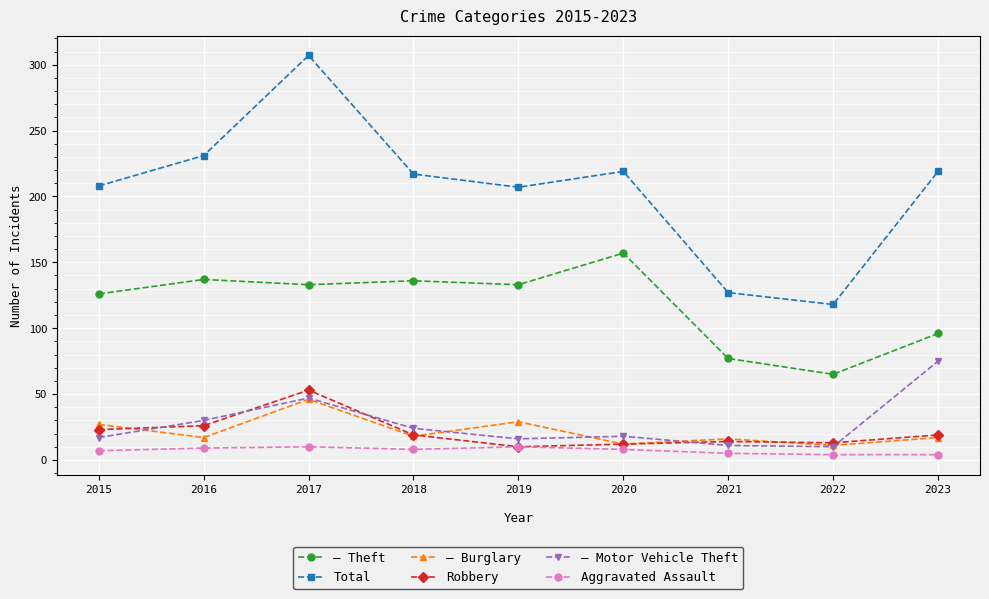

What is the greatest value displayed?

307